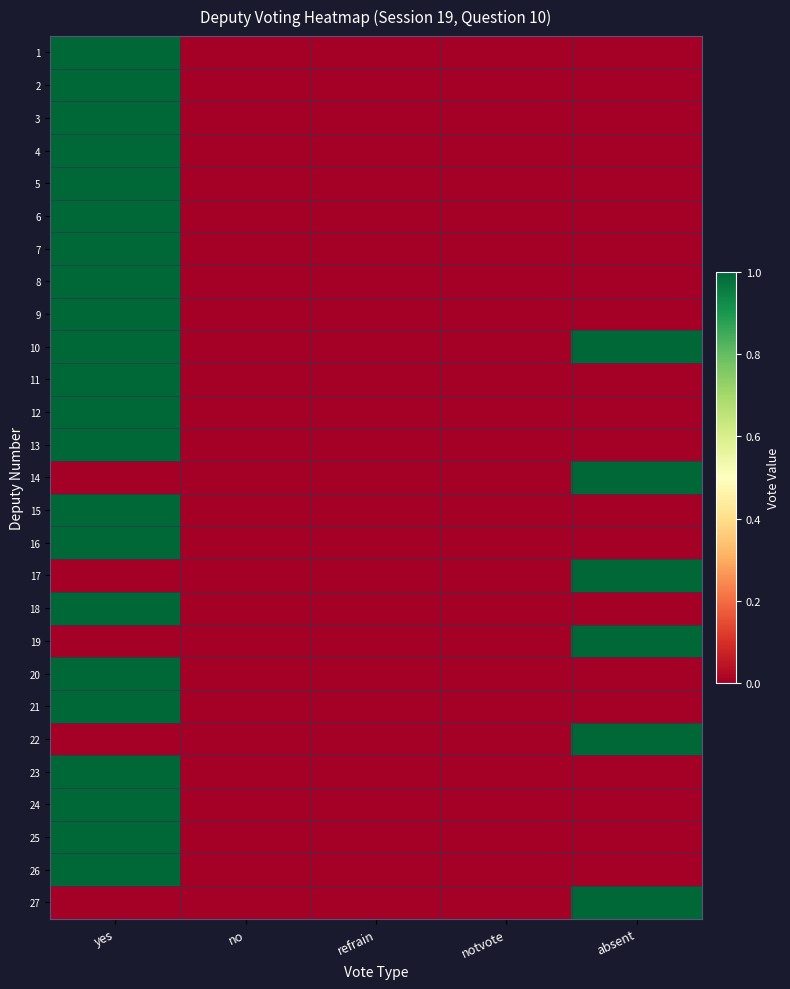

Reading left to right, what are all the values shown in this chart?

1: yes=1	no=0	refrain=0	notvote=0	absent=0
2: yes=1	no=0	refrain=0	notvote=0	absent=0
3: yes=1	no=0	refrain=0	notvote=0	absent=0
4: yes=1	no=0	refrain=0	notvote=0	absent=0
5: yes=1	no=0	refrain=0	notvote=0	absent=0
6: yes=1	no=0	refrain=0	notvote=0	absent=0
7: yes=1	no=0	refrain=0	notvote=0	absent=0
8: yes=1	no=0	refrain=0	notvote=0	absent=0
9: yes=1	no=0	refrain=0	notvote=0	absent=0
10: yes=1	no=0	refrain=0	notvote=0	absent=1
11: yes=1	no=0	refrain=0	notvote=0	absent=0
12: yes=1	no=0	refrain=0	notvote=0	absent=0
13: yes=1	no=0	refrain=0	notvote=0	absent=0
14: yes=0	no=0	refrain=0	notvote=0	absent=1
15: yes=1	no=0	refrain=0	notvote=0	absent=0
16: yes=1	no=0	refrain=0	notvote=0	absent=0
17: yes=0	no=0	refrain=0	notvote=0	absent=1
18: yes=1	no=0	refrain=0	notvote=0	absent=0
19: yes=0	no=0	refrain=0	notvote=0	absent=1
20: yes=1	no=0	refrain=0	notvote=0	absent=0
21: yes=1	no=0	refrain=0	notvote=0	absent=0
22: yes=0	no=0	refrain=0	notvote=0	absent=1
23: yes=1	no=0	refrain=0	notvote=0	absent=0
24: yes=1	no=0	refrain=0	notvote=0	absent=0
25: yes=1	no=0	refrain=0	notvote=0	absent=0
26: yes=1	no=0	refrain=0	notvote=0	absent=0
27: yes=0	no=0	refrain=0	notvote=0	absent=1